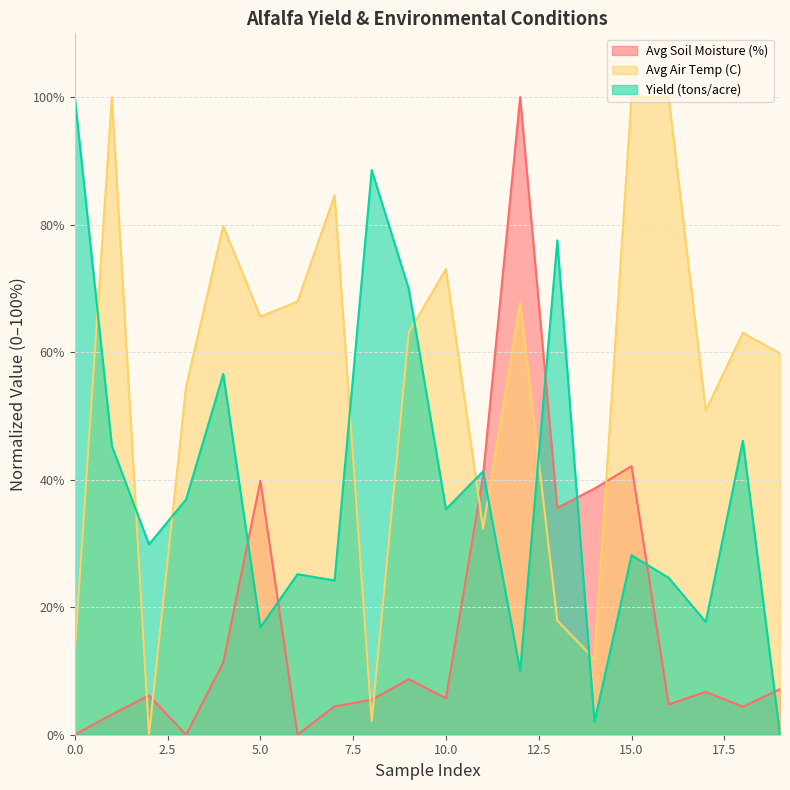

What are all the series names shown in the legend?

Avg Soil Moisture (%), Avg Air Temp (C), Yield (tons/acre)